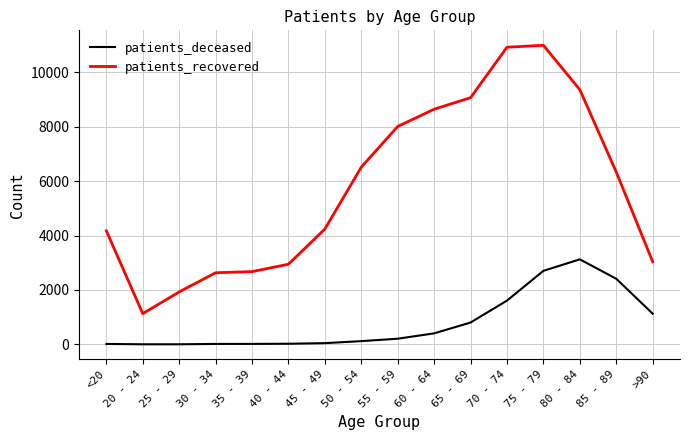

In patients_recovered, how many points are lower than both neighbors (excluding endpoints)?

1